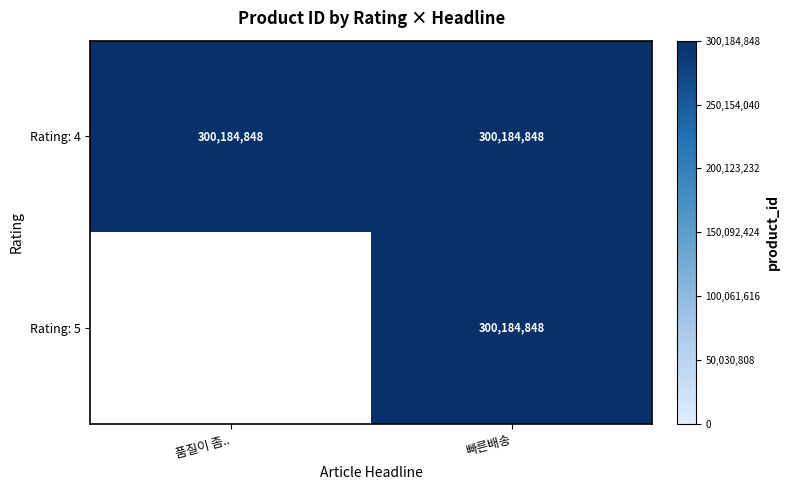

Which series has the largest total across all categories?

4